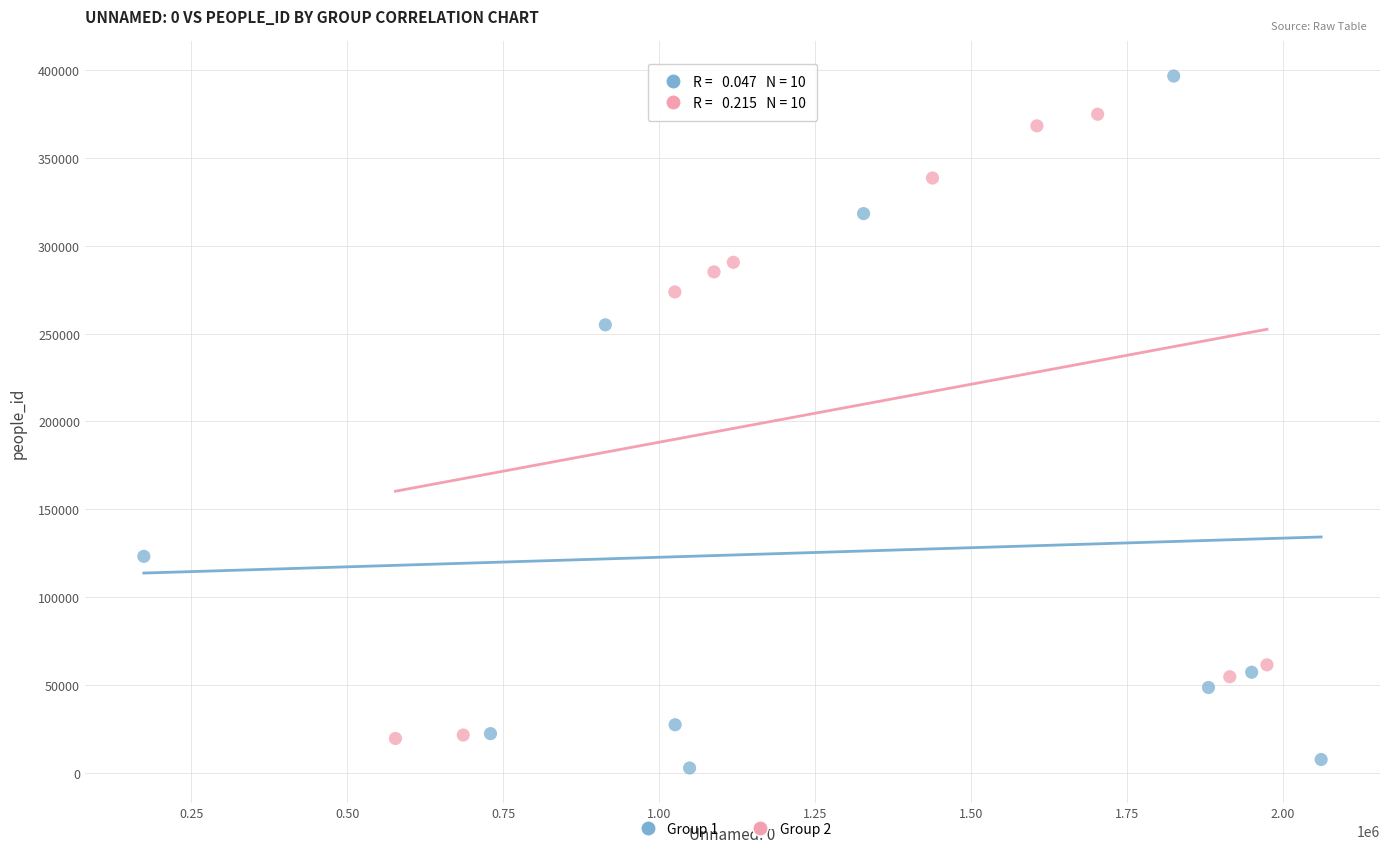

Which series has the largest Y range (max minus min)?

Group 1